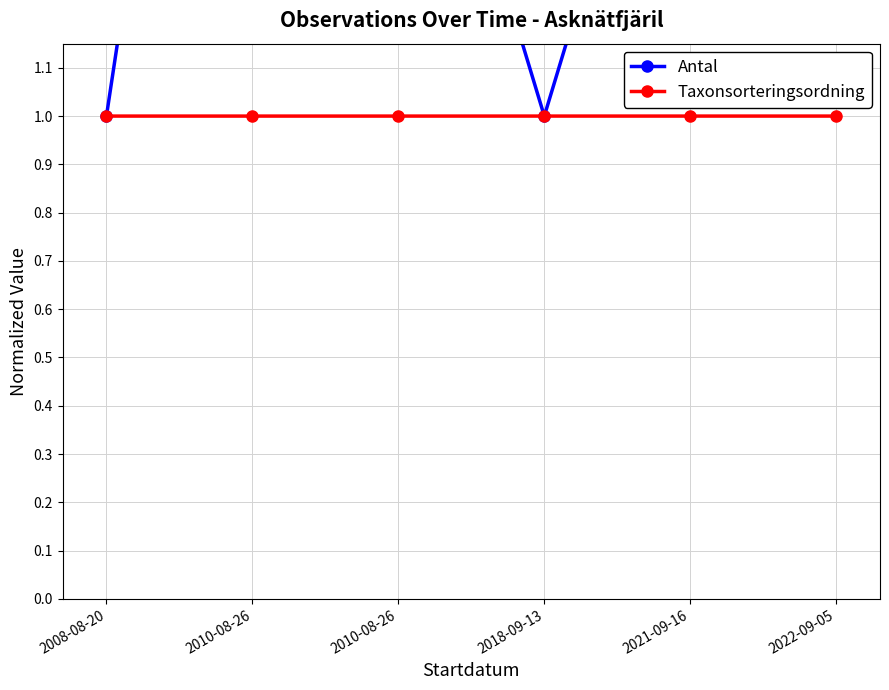

Between which two adjacent categories do Antal and Taxonsorteringsordning first intersect?

2010-08-26 and 2018-09-13